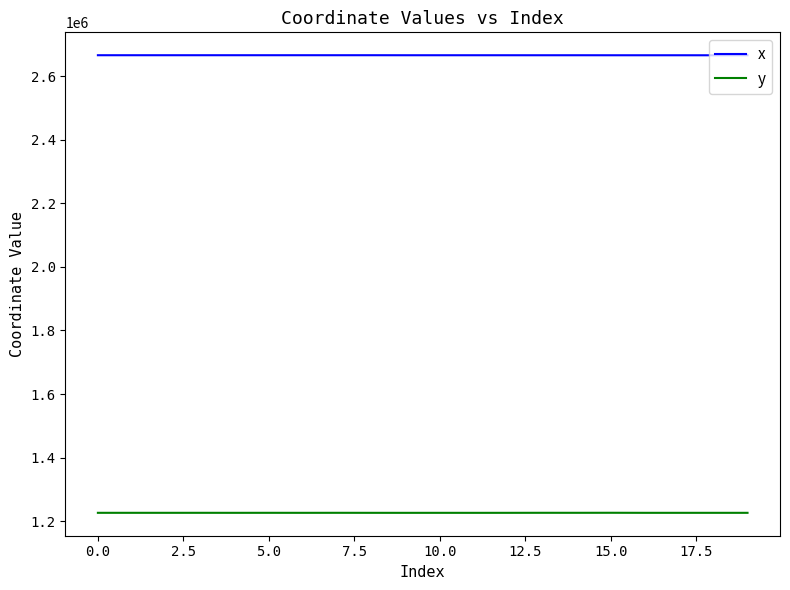

Which series has the largest total across all categories?

x